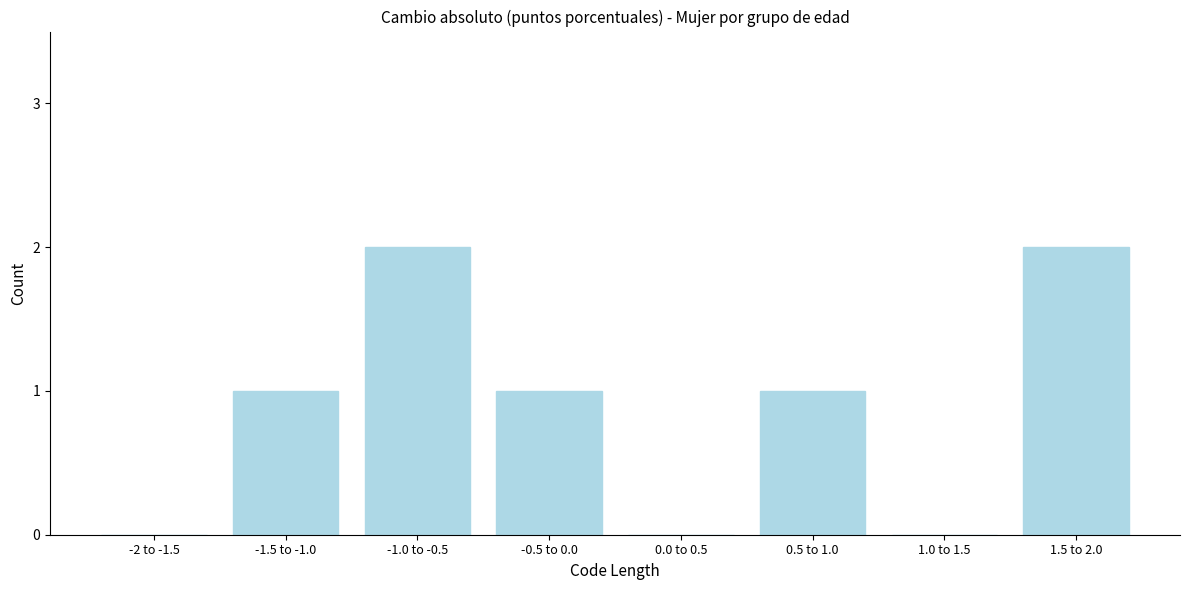

Reading left to right, what are all the values shown in this chart?

-2 to -1.5=0	-1.5 to -1.0=1	-1.0 to -0.5=2	-0.5 to 0.0=1	0.0 to 0.5=0	0.5 to 1.0=1	1.0 to 1.5=0	1.5 to 2.0=2